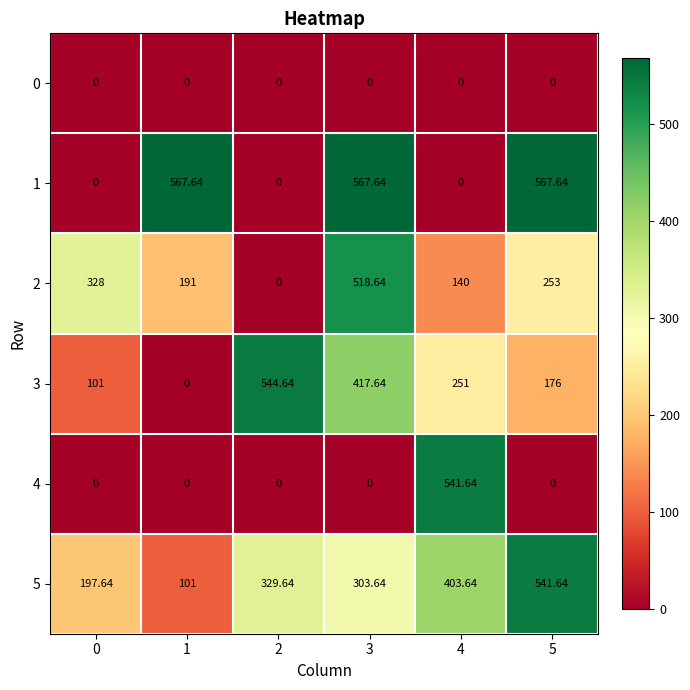

Is the value of 1 at 3 greater than the value of 0 at 2?

Yes